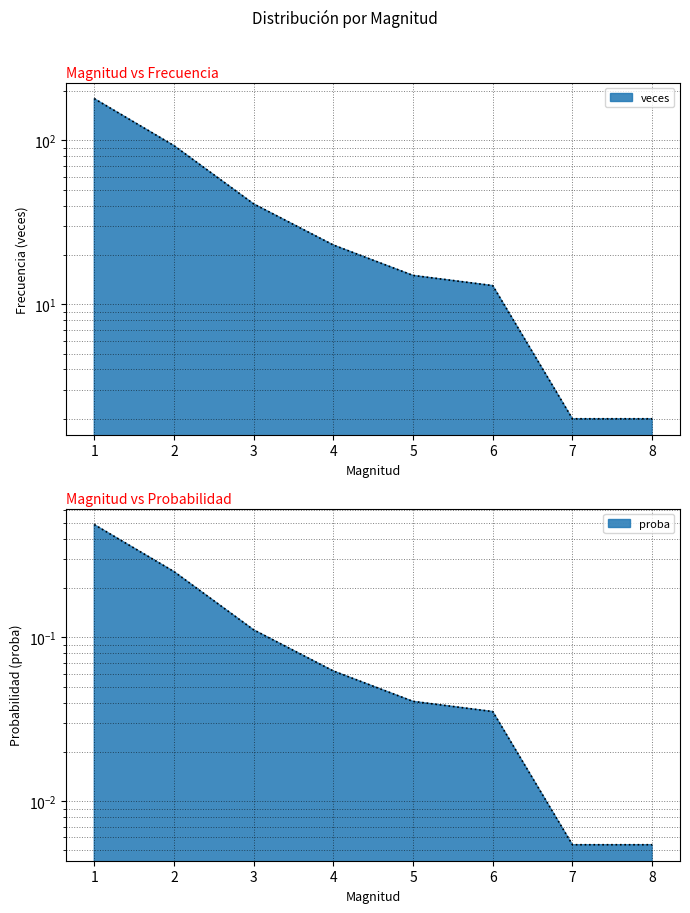

True or false: proba and veces intersect in this chart.

False